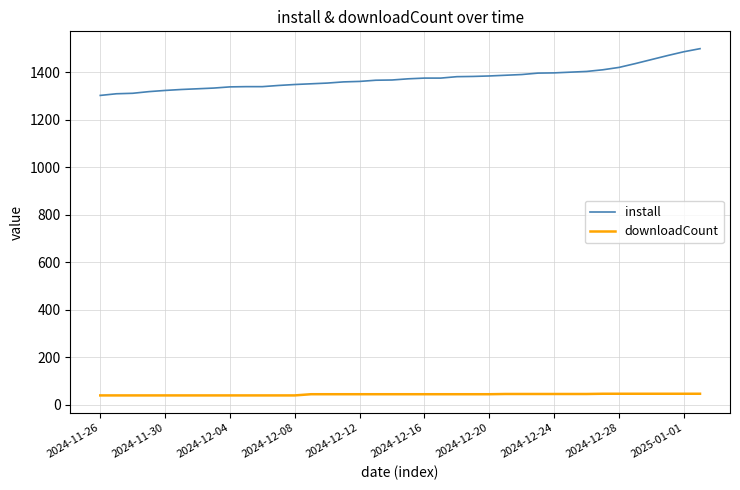

Which series has the widest spread of values?

install